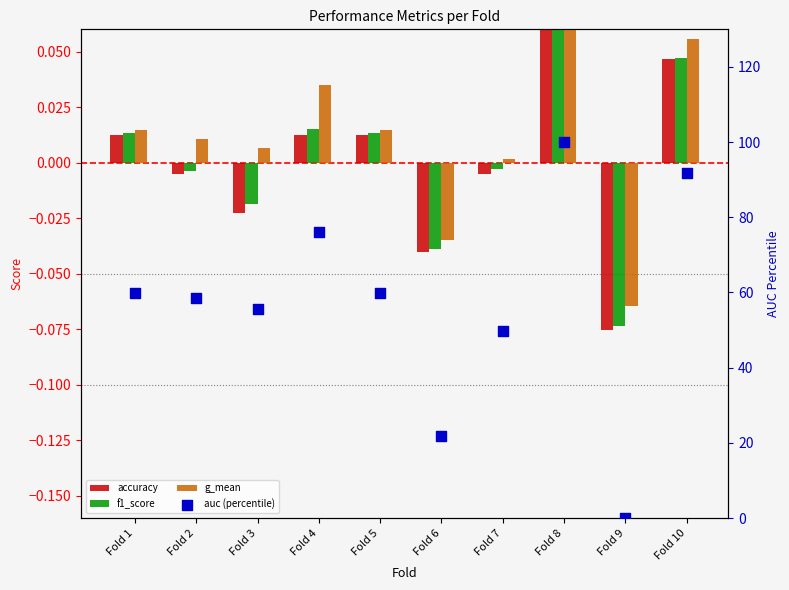

What are all the series names shown in the legend?

accuracy, f1_score, g_mean, auc (percentile)